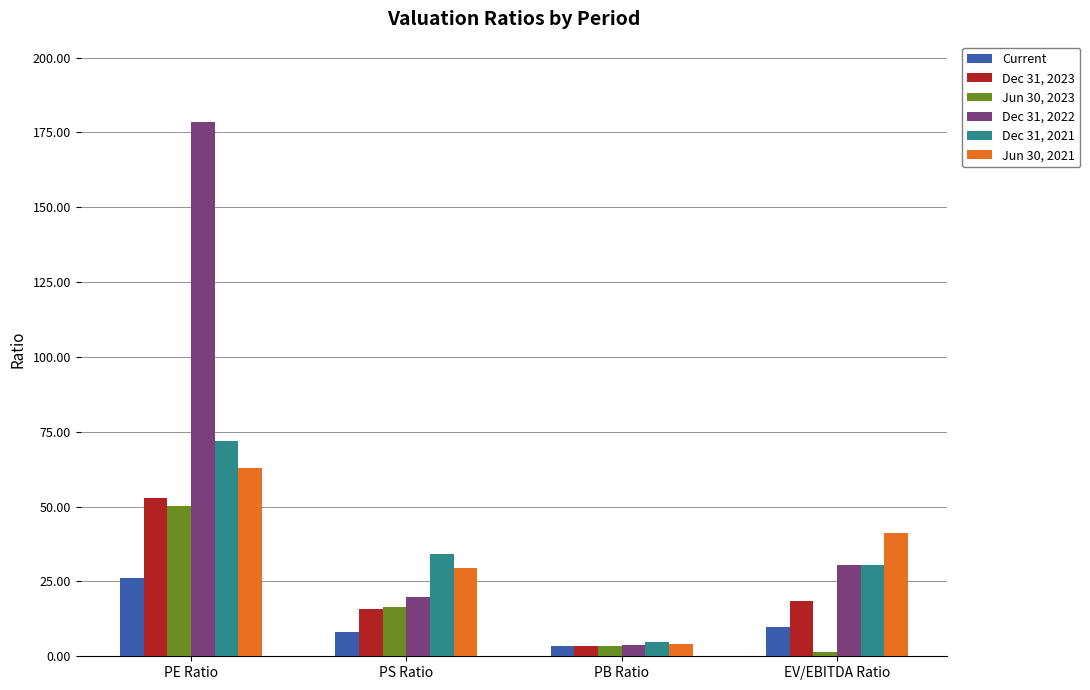

Is it true that Dec 31, 2022 equals 3.6 at PB Ratio?

True